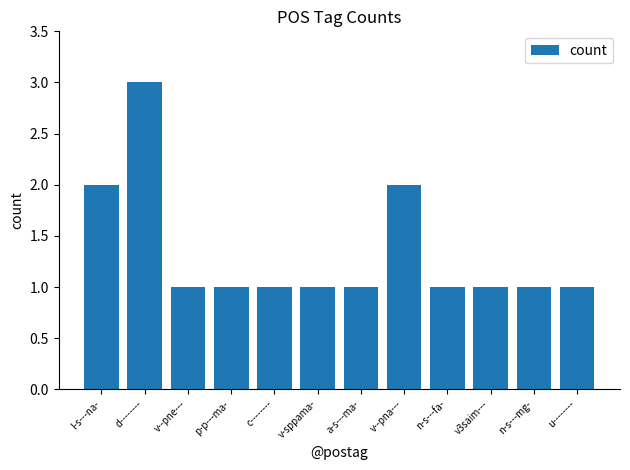

What is the sum of the values at d-------- and p-p---ma-?

4